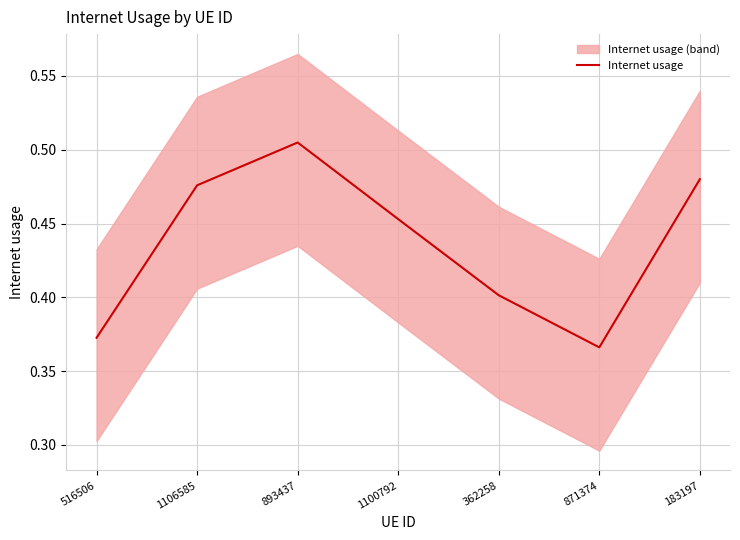

Rank the categories by value from highest to lowest.

893437, 183197, 1106585, 1100792, 362258, 516506, 871374